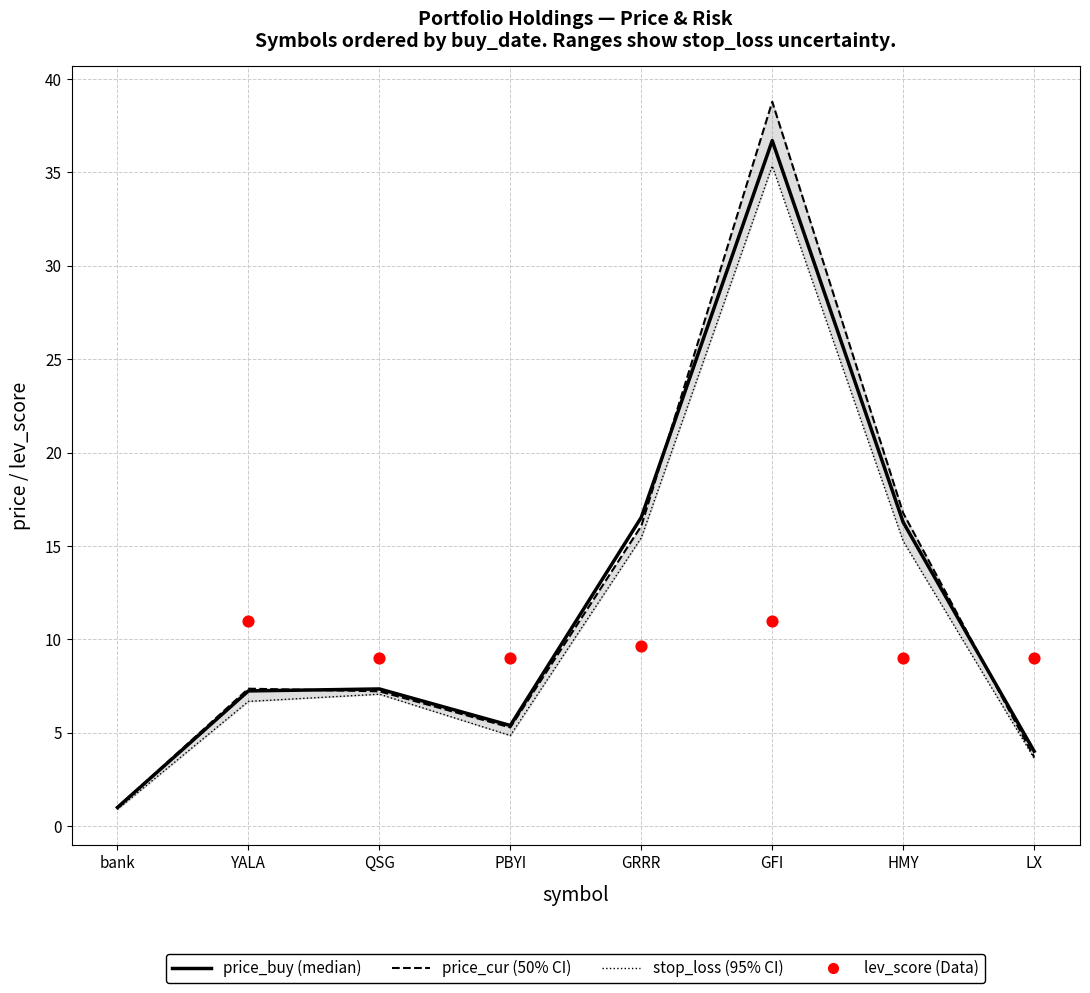

What is the total value across all series at GRRR?

48.0